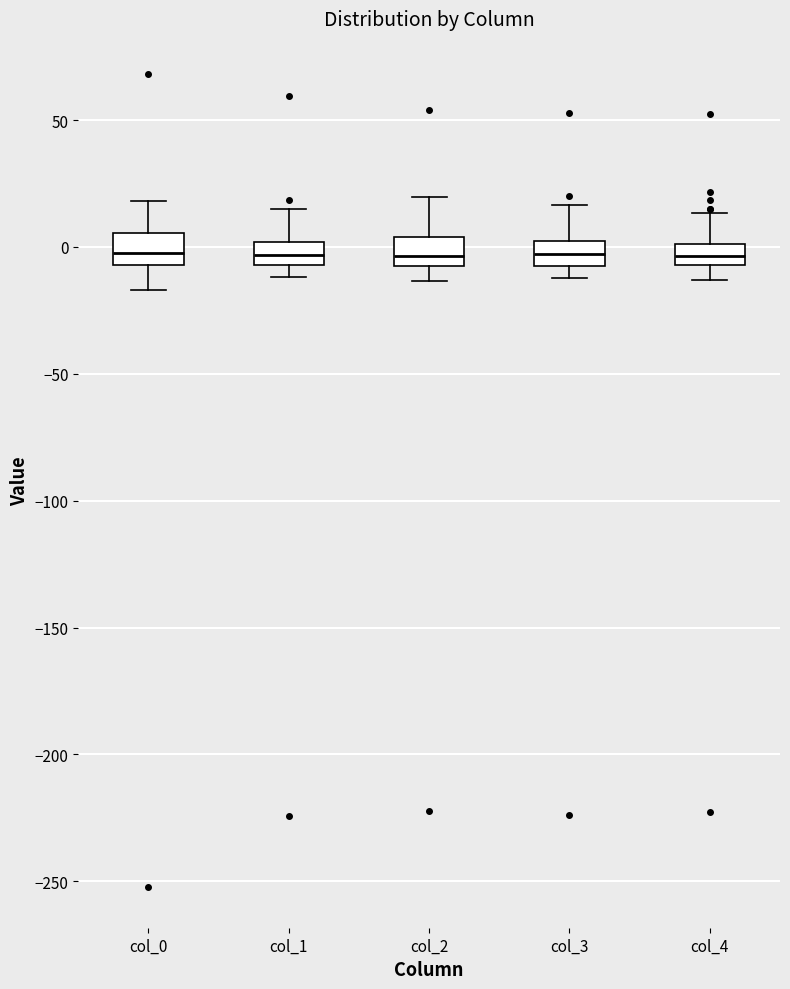

Where does the upper whisker of the box for col_4 end on the y-axis? The values are not printed on the chart, so give them approximately, as read against the axis.

15